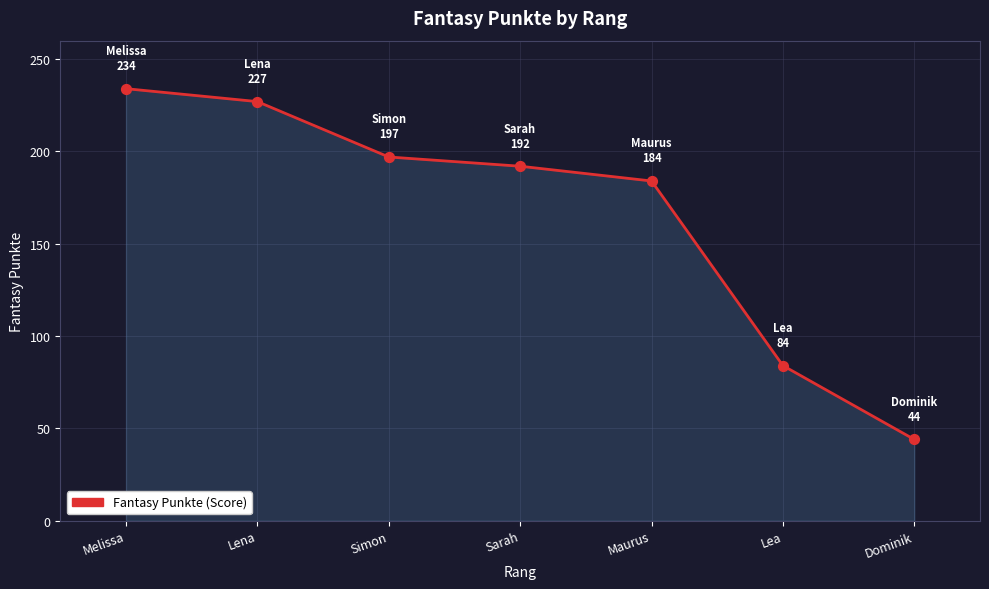

What is the change in value from Lena to Dominik?

-183